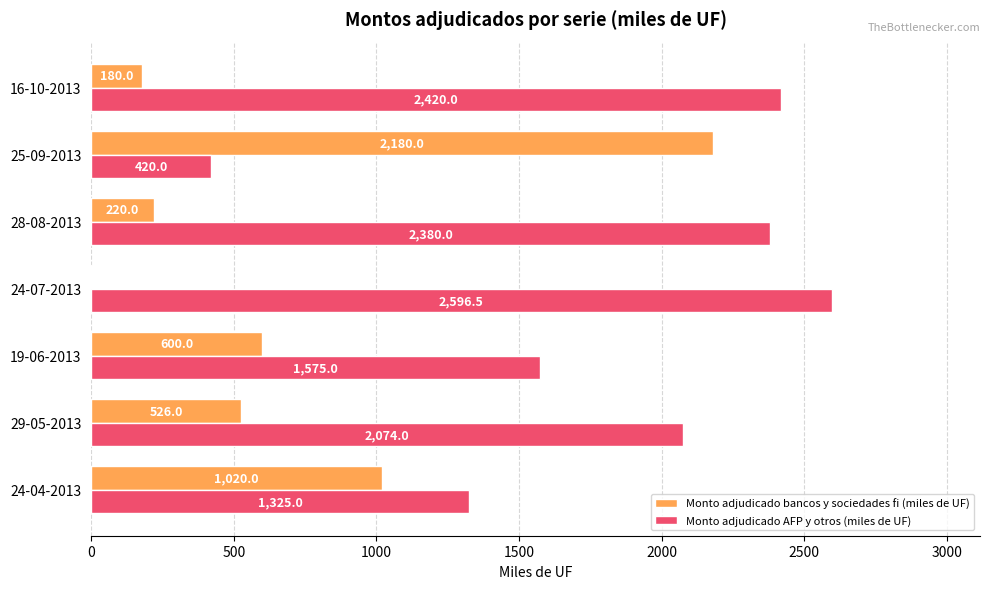

What is the total value across all series at 24-07-2013?

2600.0